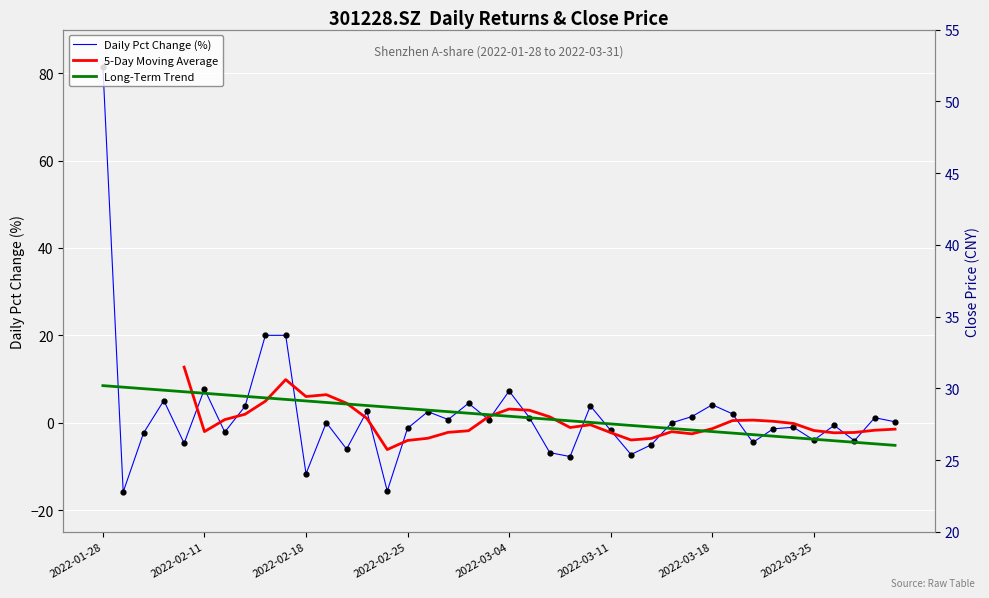

Between 2022-01-28 and 2022-03-25, which is larger?

2022-01-28